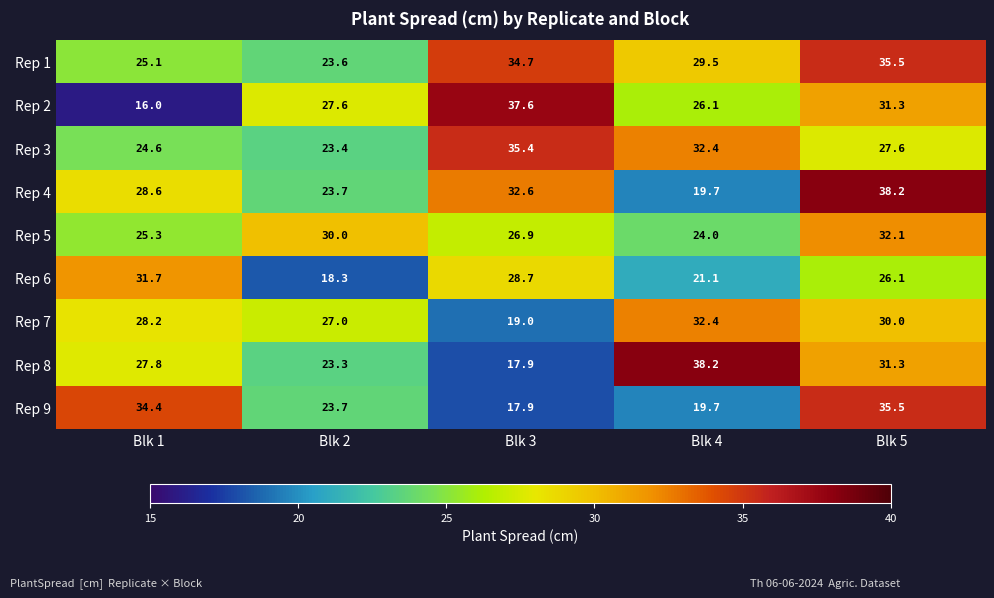

Which series has the largest total across all categories?

Rep 1